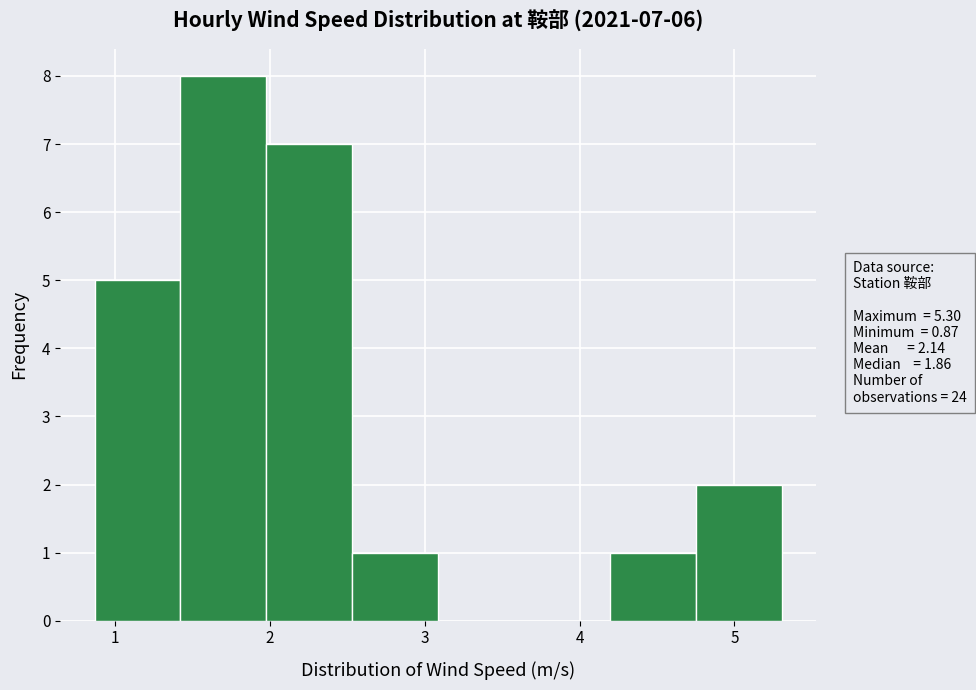

Over which range of the x-axis is the bar tallest?

1.4 to 2.0